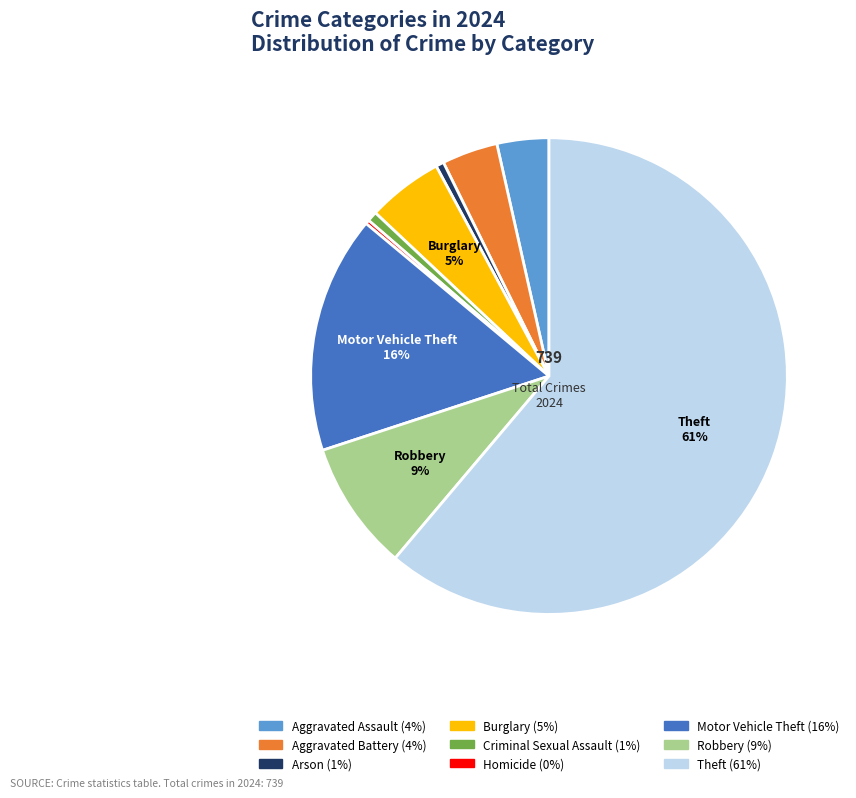

What is the largest slice in the pie chart?

Theft